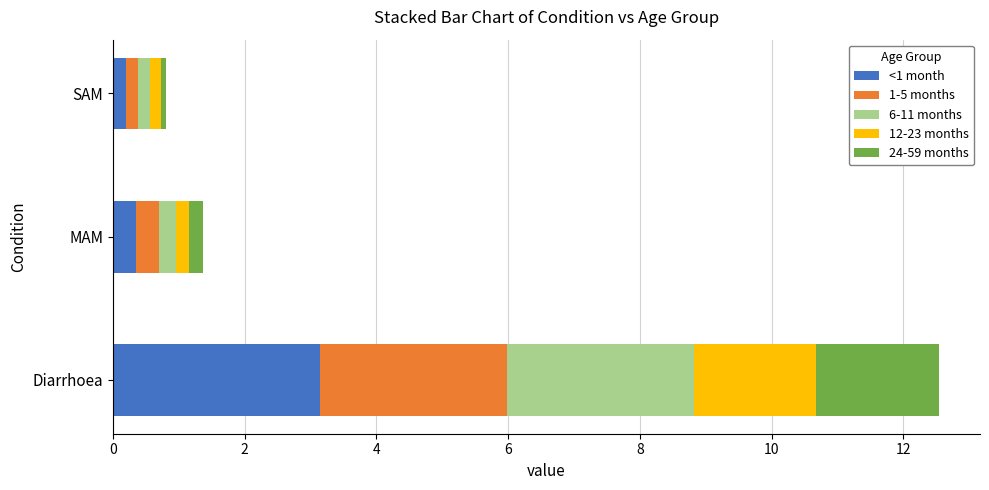

What is the total value across all series at Diarrhoea?

12.5